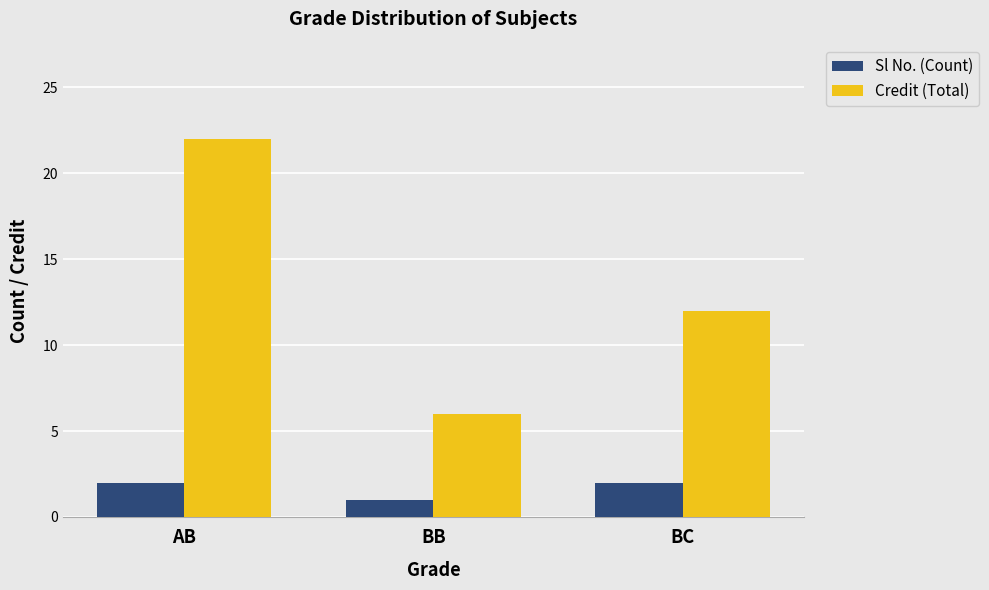

At AB, list the series in order from largest to smallest.

Credit (Total), Sl No. (Count)